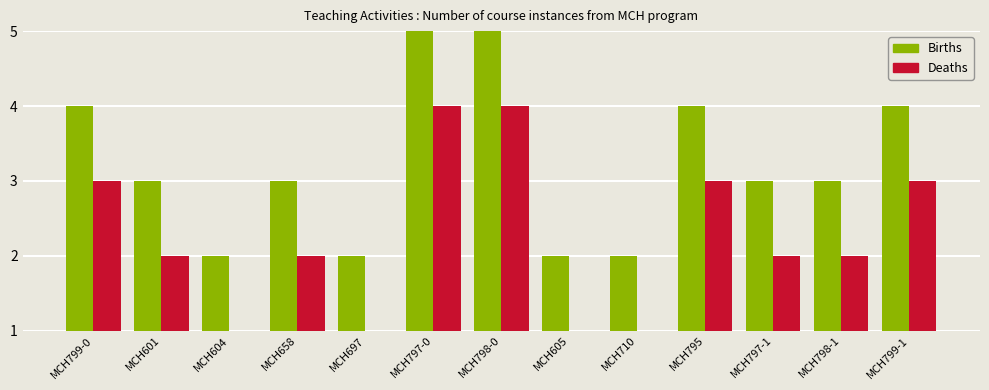

What is the lowest value of the Births series?

2